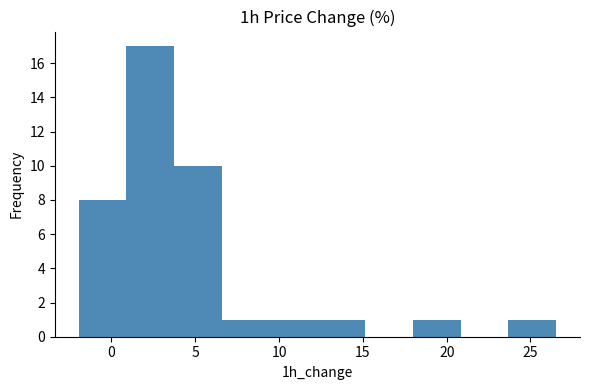

Reading left to right, list every bar in this chart as the range it spans on the x-axis followed by its height. Neither the bar edges nor the heights are printed on the chart, so give them approximately, as read against the axes.

-2.0 to 1.0: 8
1.0 to 3.5: 17
3.5 to 6.5: 10
6.5 to 9.5: 1
9.5 to 12.5: 1
12.5 to 15.0: 1
15.0 to 18.0: 0
18.0 to 21.0: 1
21.0 to 23.5: 0
23.5 to 26.5: 1